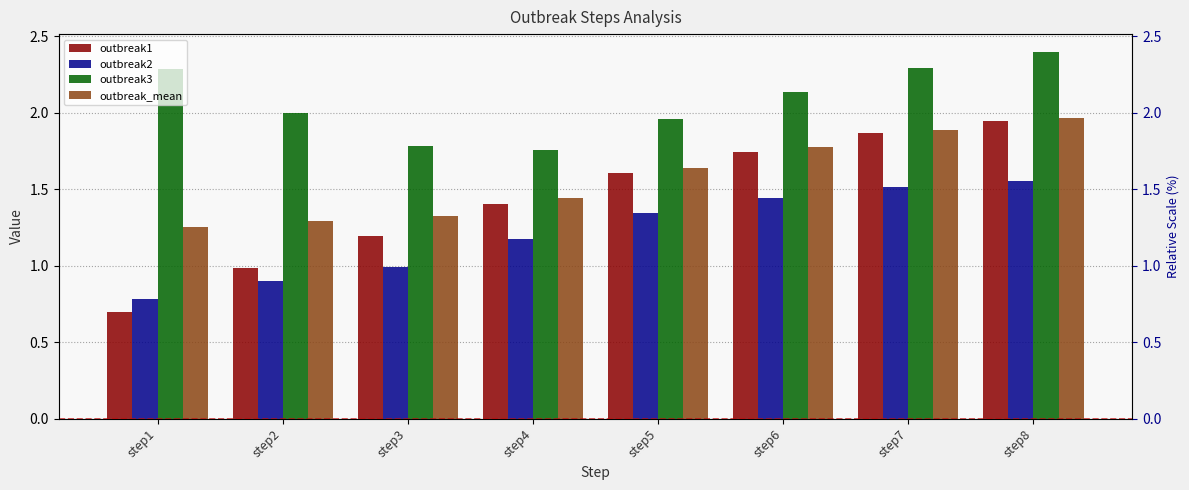

List the series in order of their peak value, highest first.

outbreak3, outbreak_mean, outbreak1, outbreak2